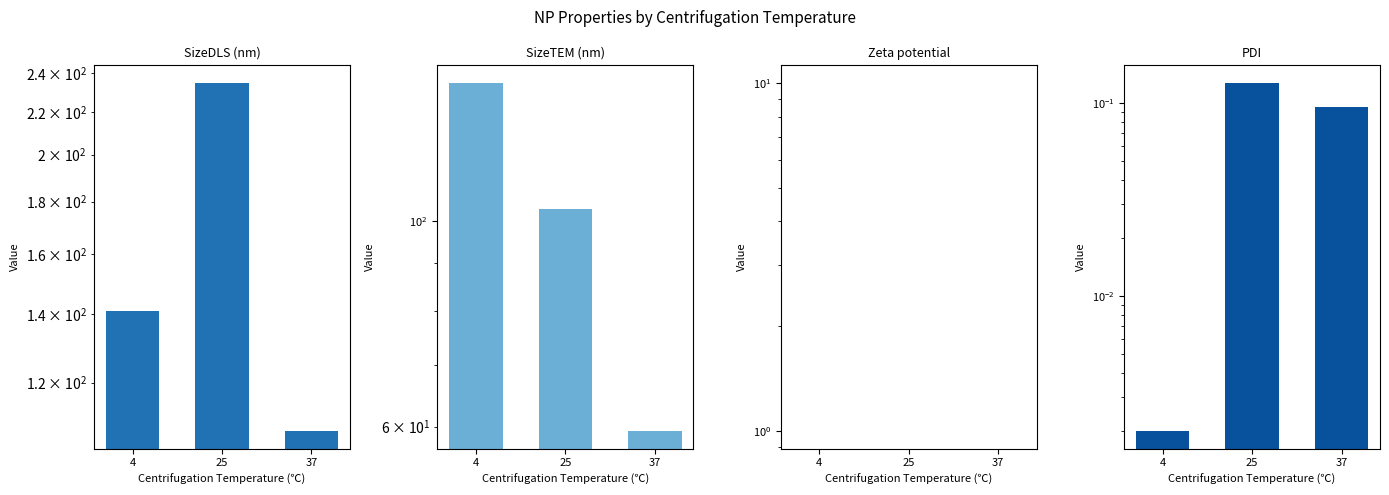

What is the sum of all SizeDLS (nm) values?

483.6